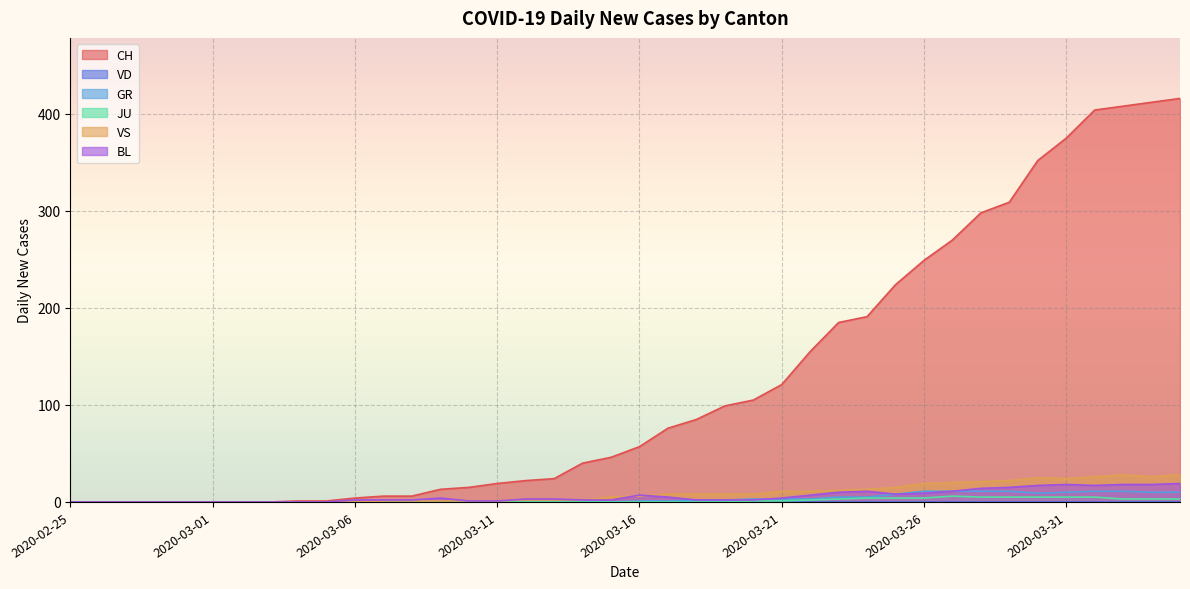

What is the label of the 33rd point from the left?

2020-03-28